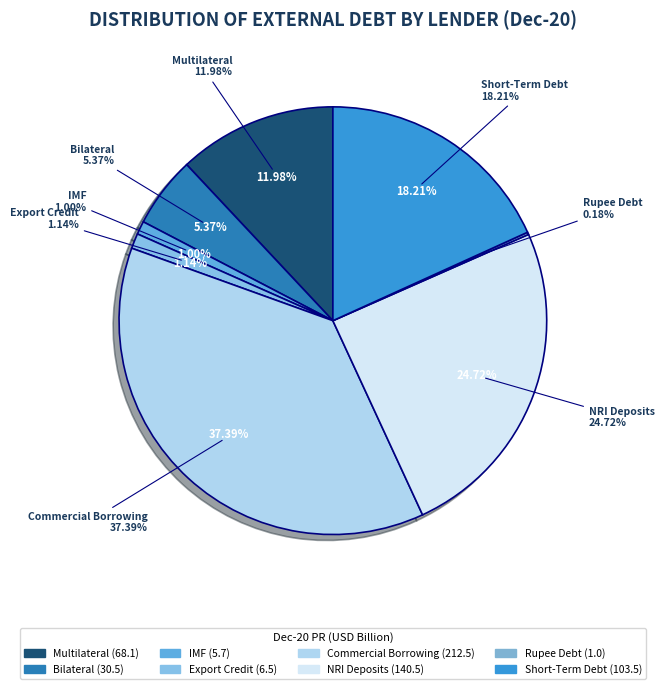

Rank the categories by value from highest to lowest.

Commercial Borrowing, NRI Deposits, Short-Term Debt, Multilateral, Bilateral, Export Credit, IMF, Rupee Debt